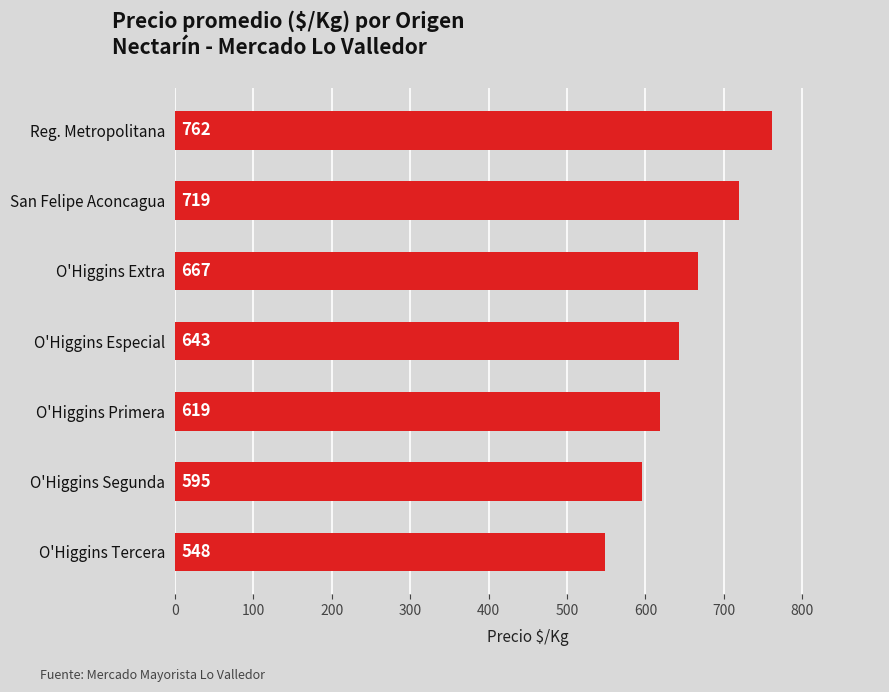

Rank the categories by value from highest to lowest.

Reg. Metropolitana, San Felipe Aconcagua, O'Higgins Extra, O'Higgins Especial, O'Higgins Primera, O'Higgins Segunda, O'Higgins Tercera